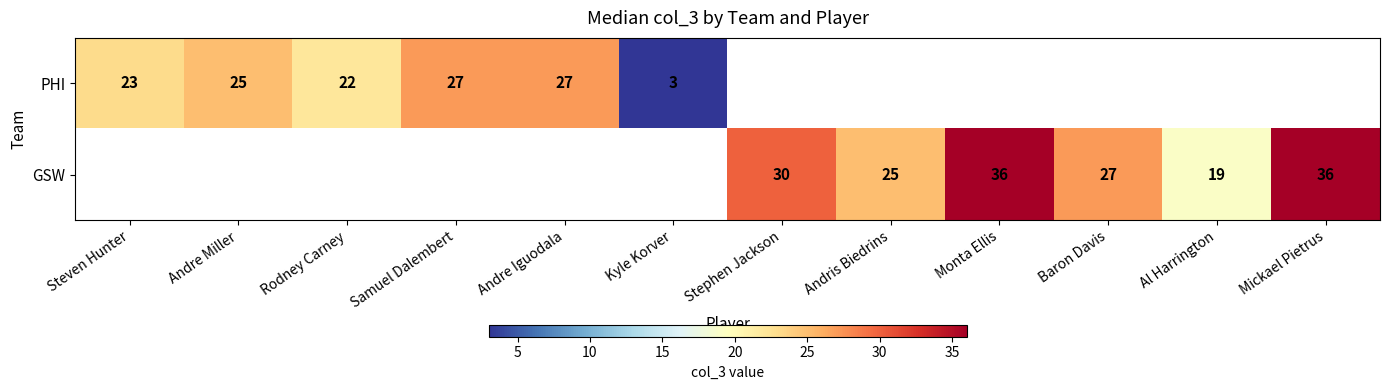

How many categories are shown in the chart?

12